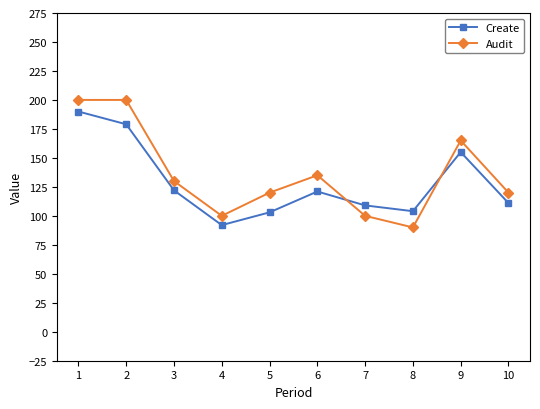

What is the difference between the Create values at 10 and 4?

19